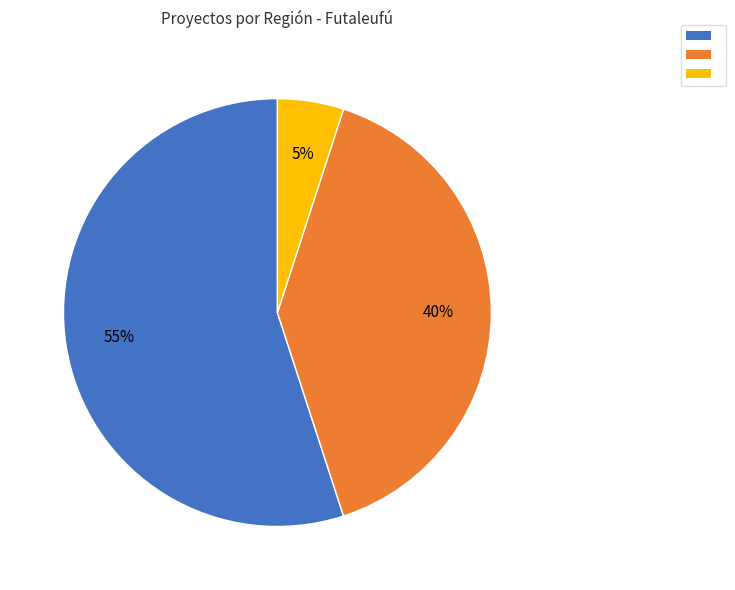

To the nearest percent, what is the difference between the largest and smallest slice percentages?

50%